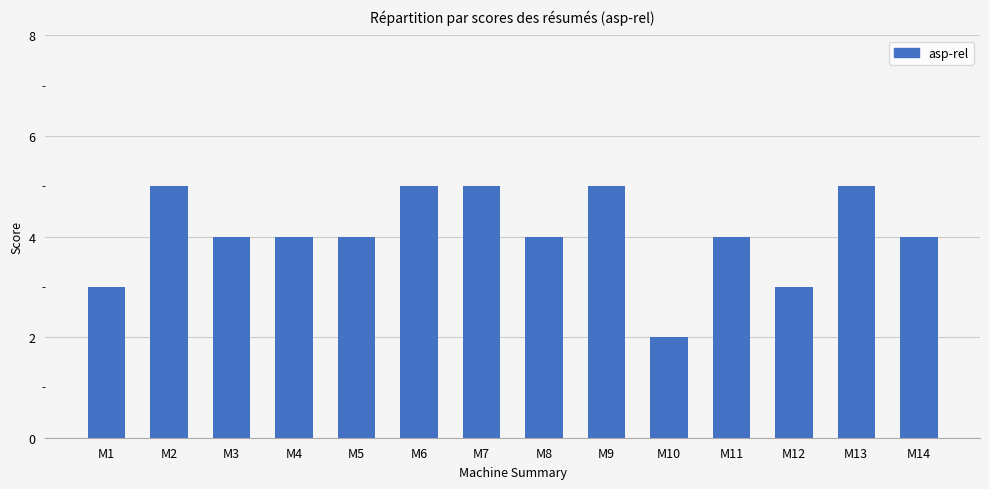

Count the number of categories in the chart.

14